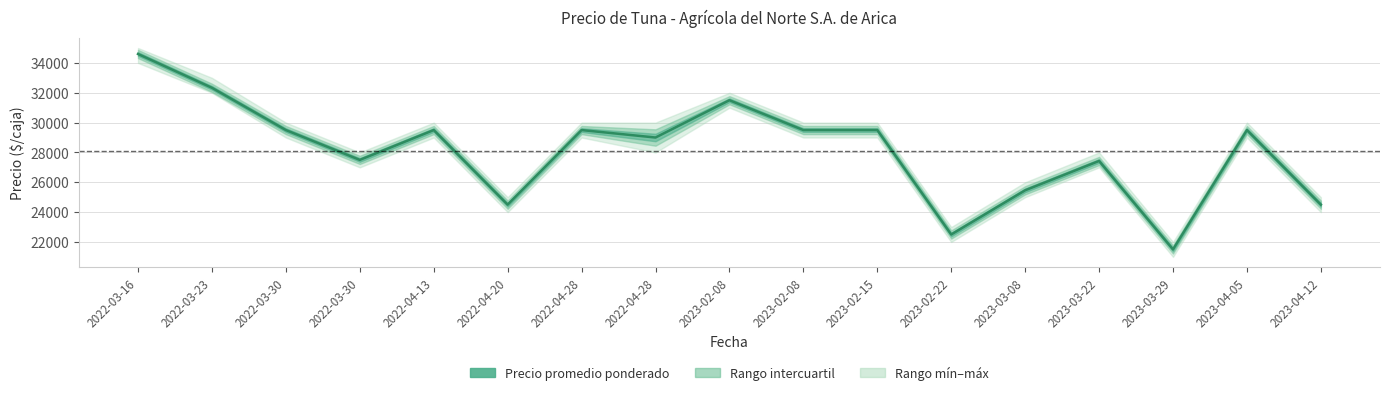

List the labels in order of value, largest first.

2022-03-16, 2022-03-23, 2023-02-08, 2022-03-30, 2022-04-13, 2022-04-28, 2023-02-08, 2023-02-15, 2023-04-05, 2022-04-28, 2022-03-30, 2023-03-22, 2023-03-08, 2022-04-20, 2023-04-12, 2023-02-22, 2023-03-29